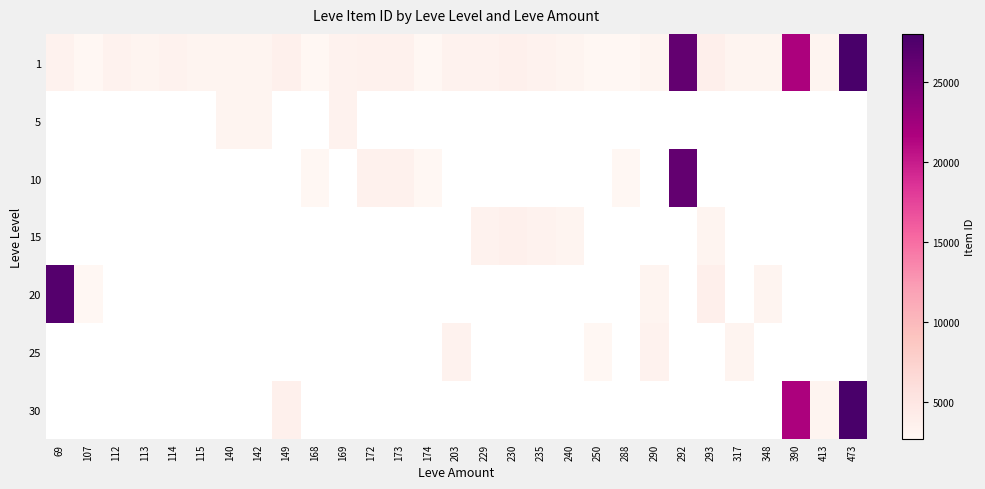

What is the greatest value displayed?

27990.0